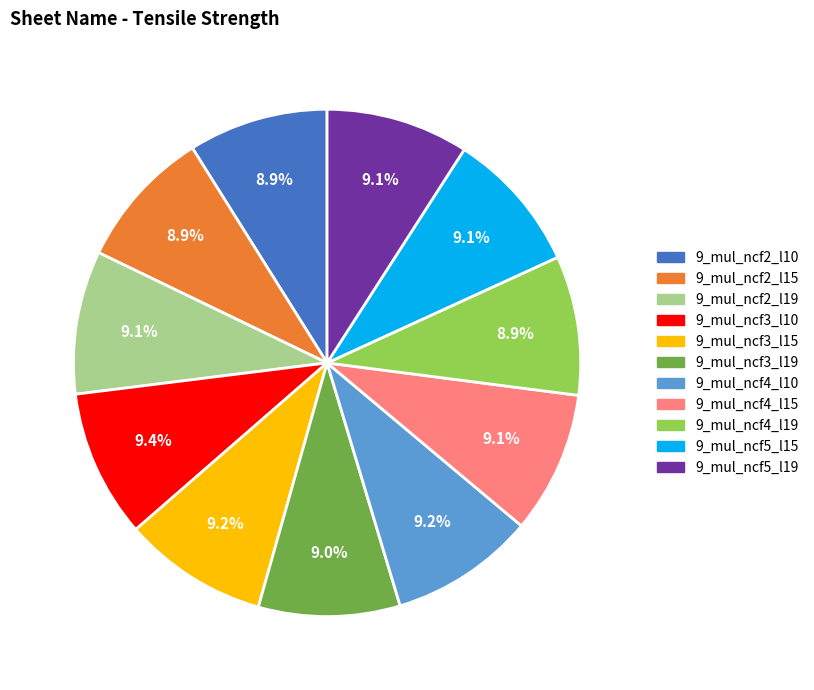

To the nearest percent, what portion does 9_mul_ncf3_l10 represent?

9%